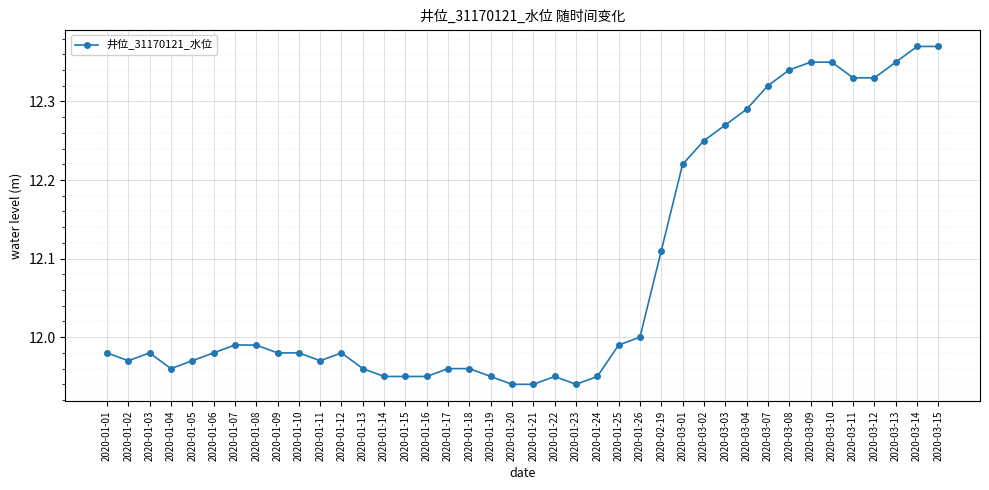

True or false: the data has more than 0 interior local peaks.

True